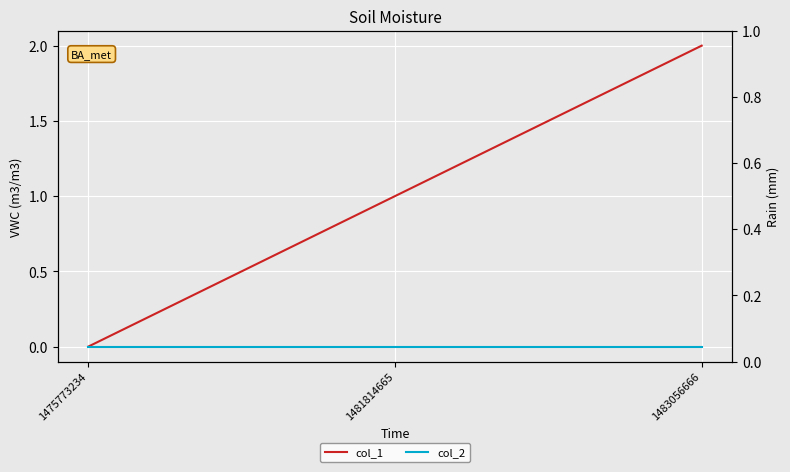

At which category does the chart reach its minimum across all series?

1475773234